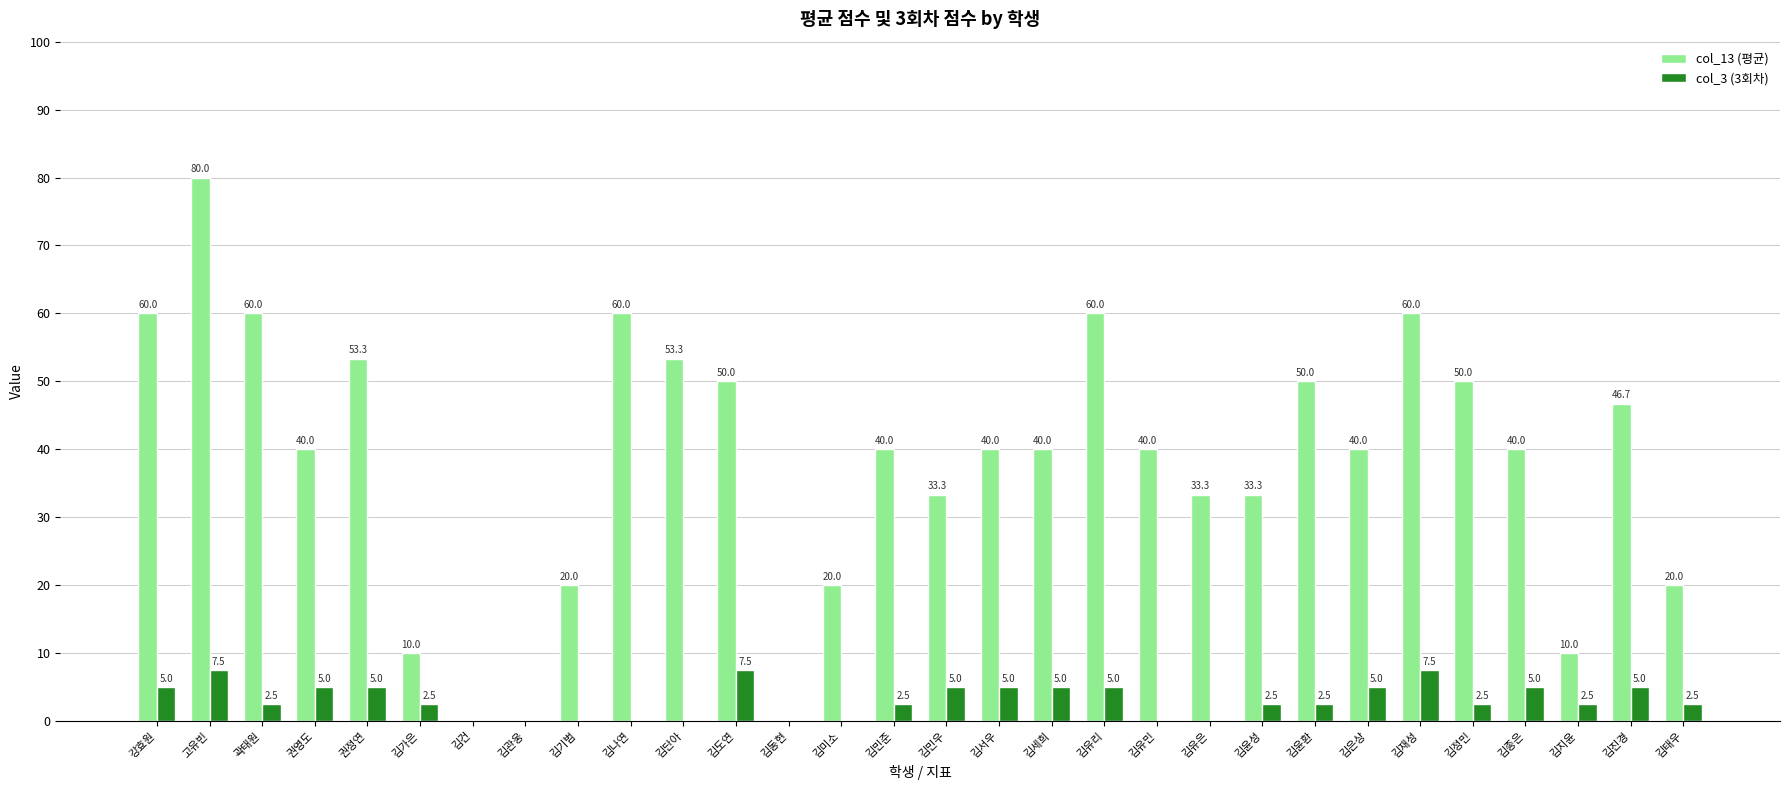

What is the sum of the col_13 (평균) values at 김유민 and 곽태원?

100.0